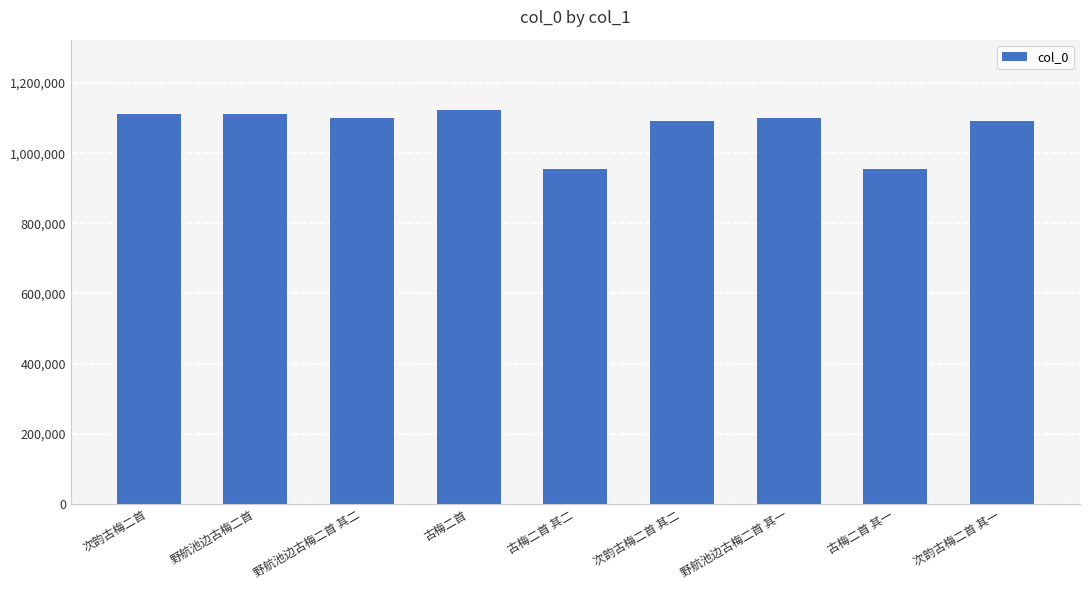

The chart shows a value of 1090307 at 次韵古梅二首 其二. True or false?

True